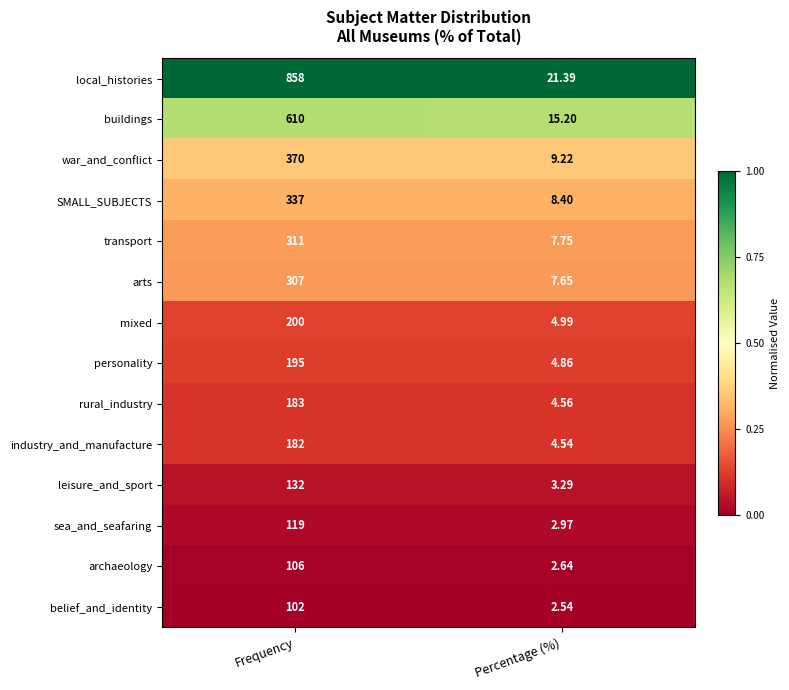

Which series has the largest range (max minus min)?

local_histories